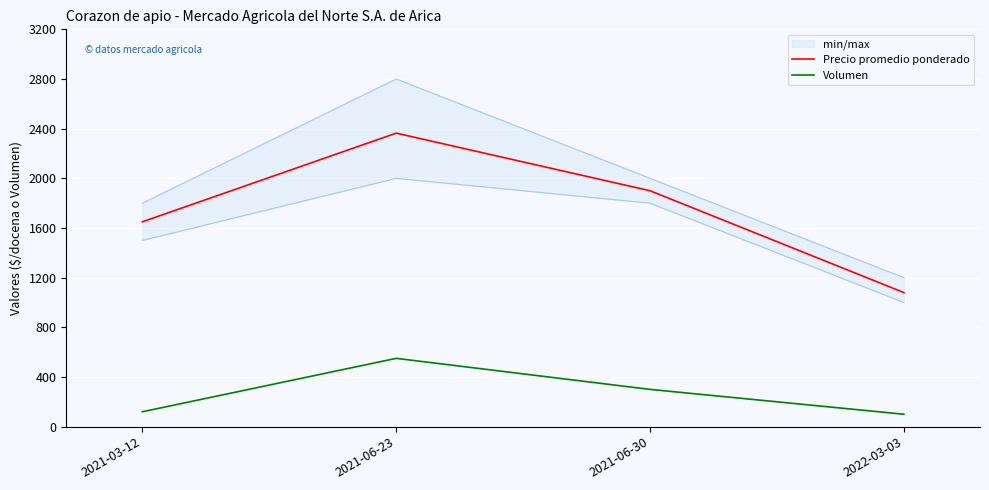

True or false: Precio promedio ponderado has a value of 3310 at 2021-06-23.

False